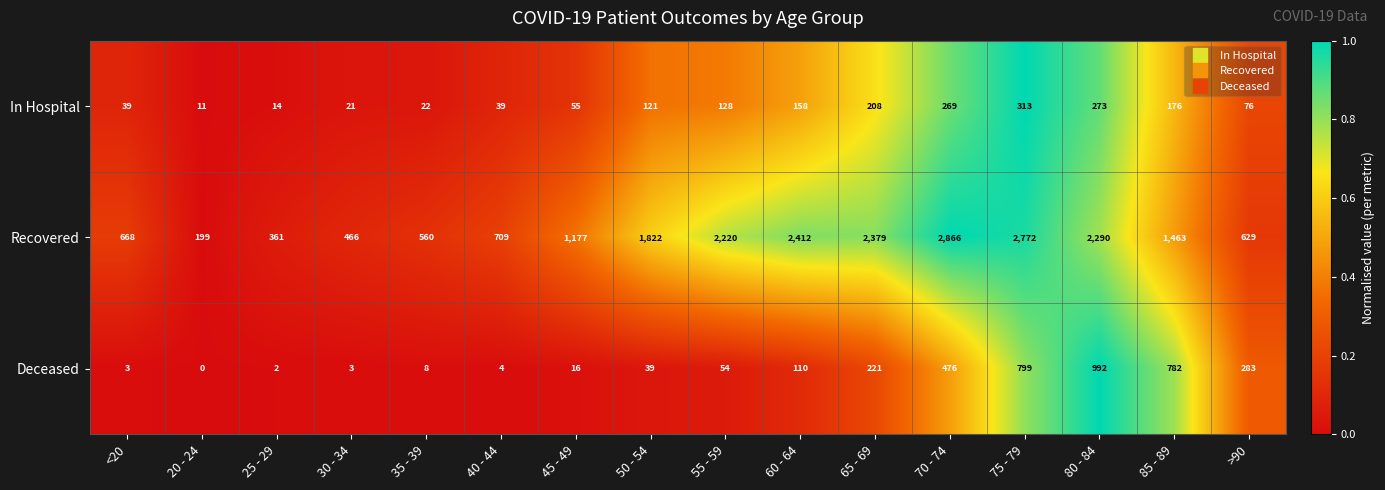

Rank the series at 45 - 49 from lowest to highest value.

Deceased, In Hospital, Recovered